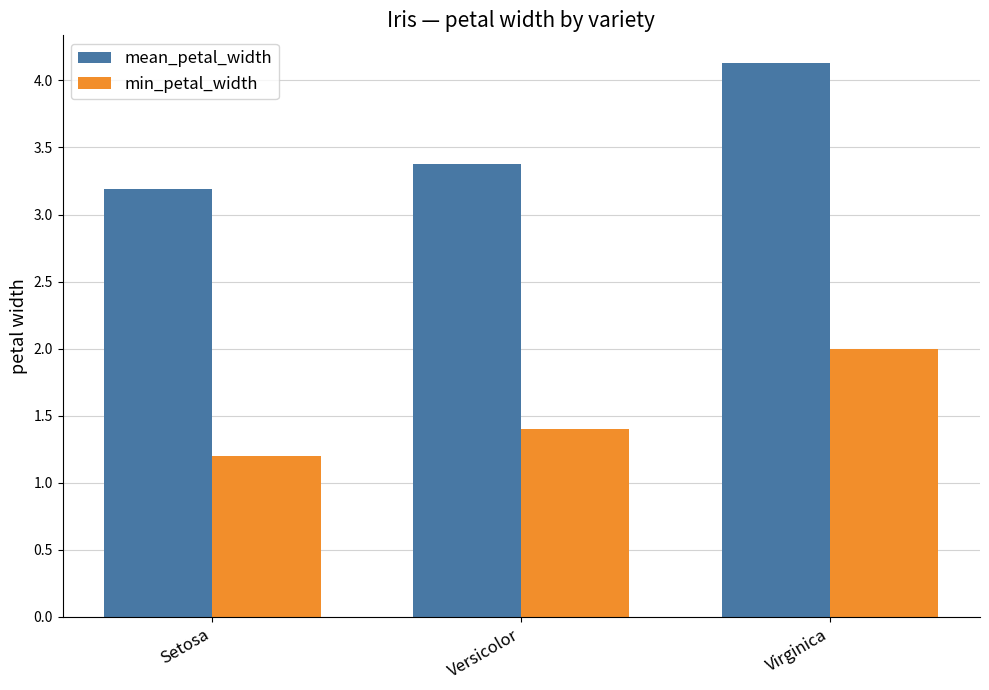

What are all the series names shown in the legend?

mean_petal_width, min_petal_width